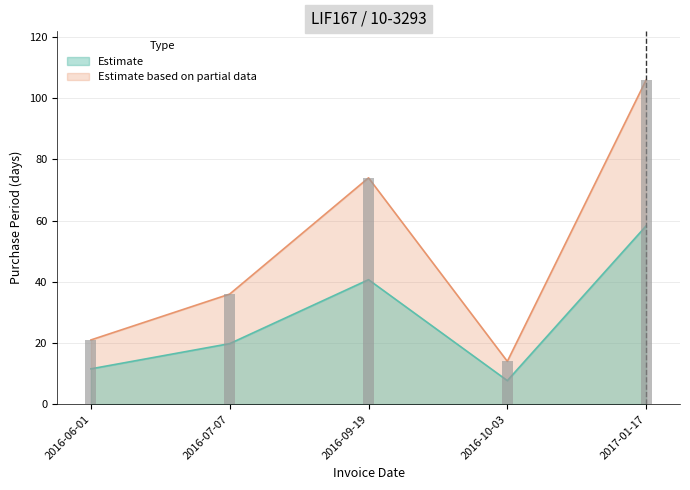

What position from the right is 2016-10-03?

2